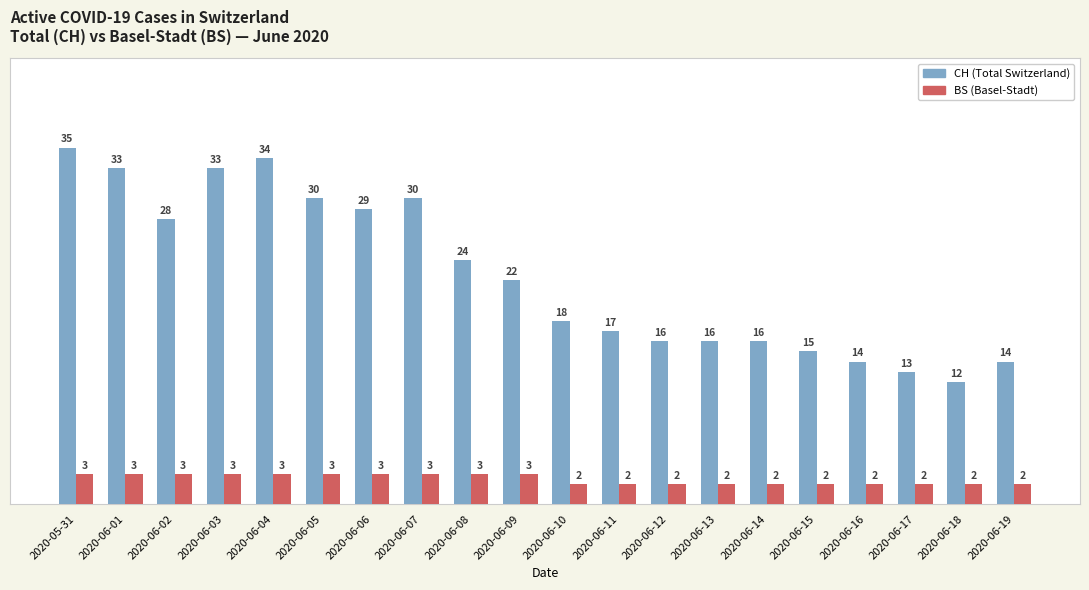

How many values in the CH (Total Switzerland) series are below 22?

10